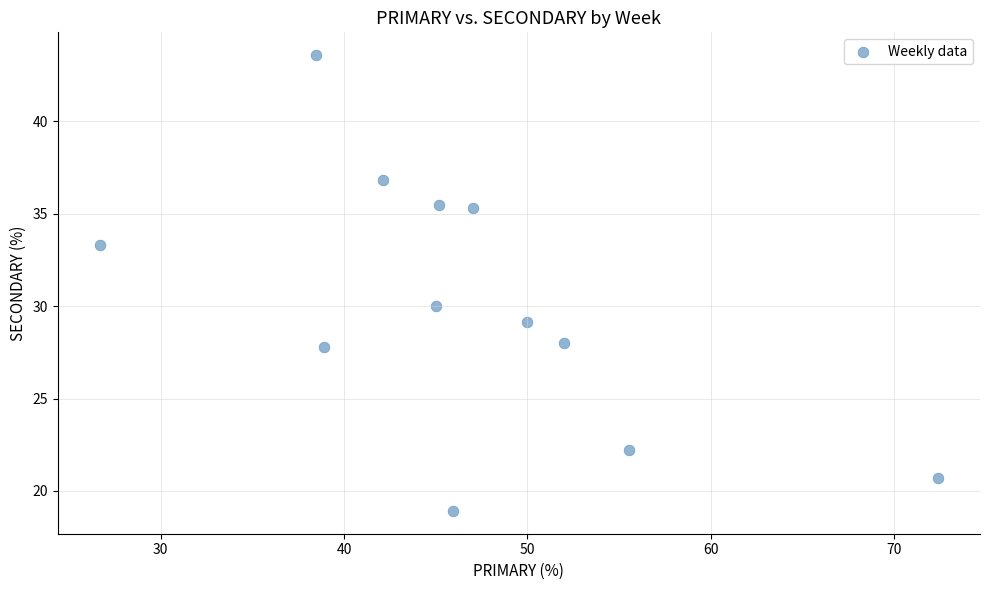

What Y value in the scatter plot is closest to 31?

30.0